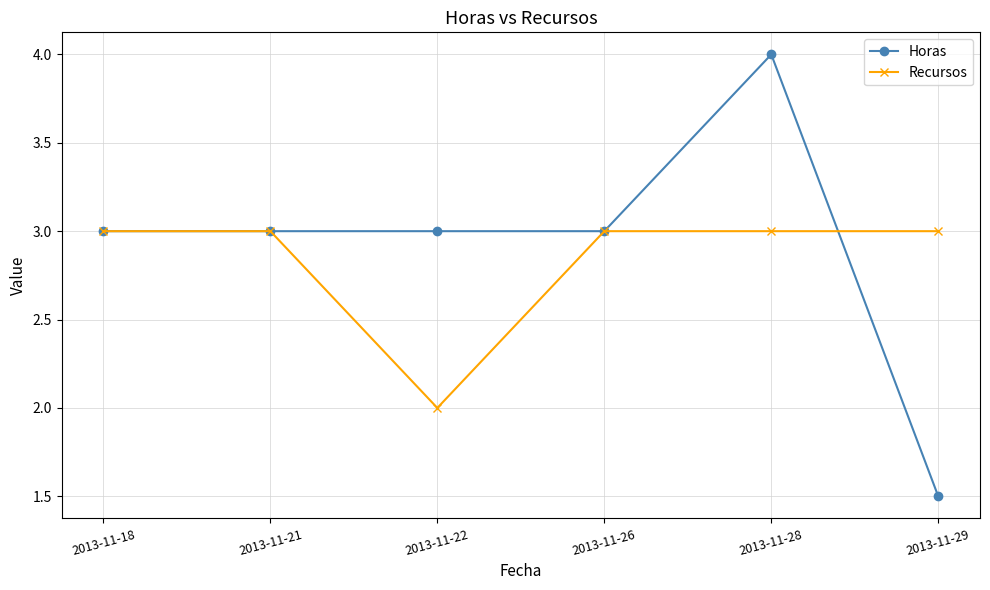

How many categories are shown in the chart?

6